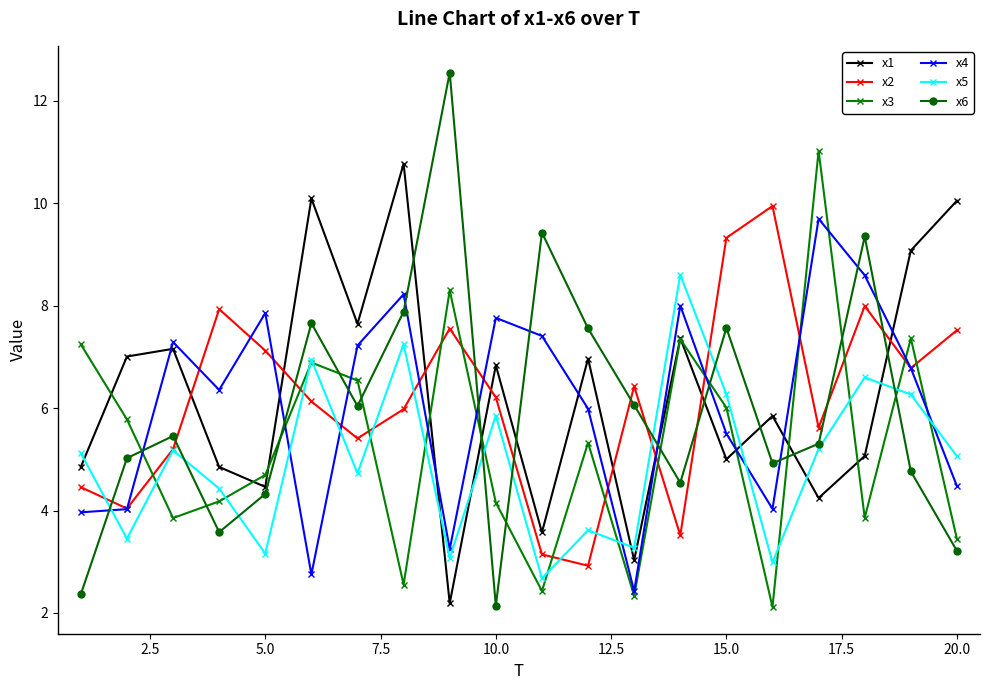

What is the value of the x2 point at the 9th from the left?

7.6